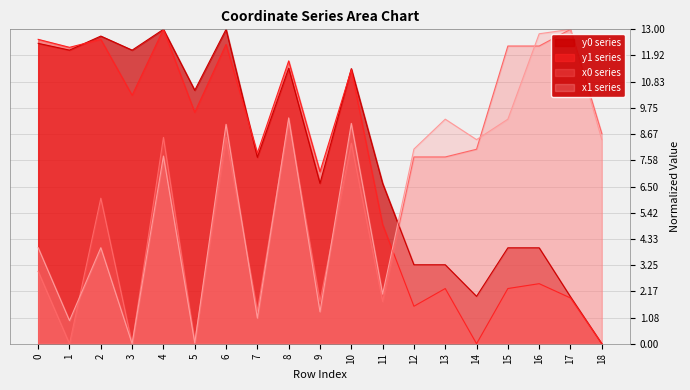

Which series has the largest range (max minus min)?

x0